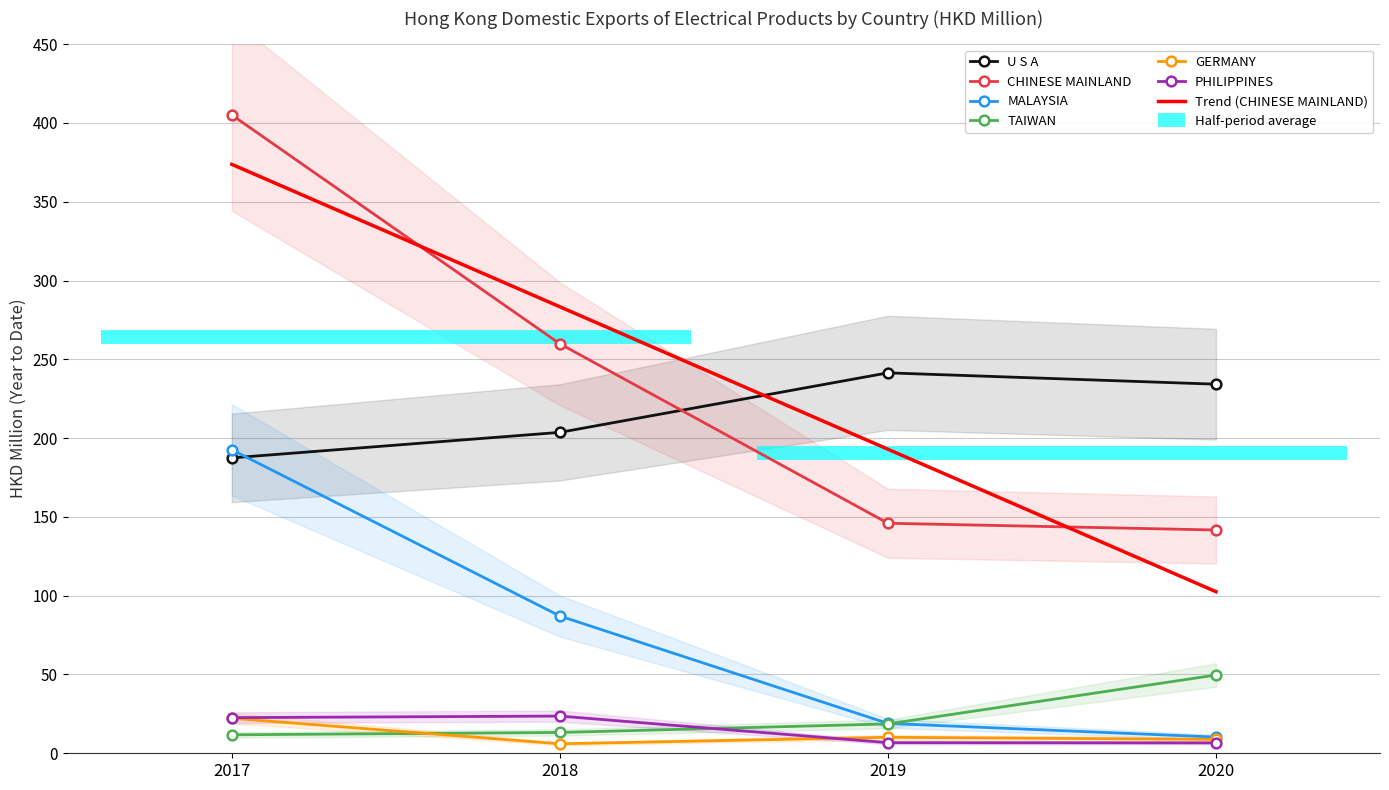

The value of MALAYSIA at 2017 is 192.6. True or false?

True